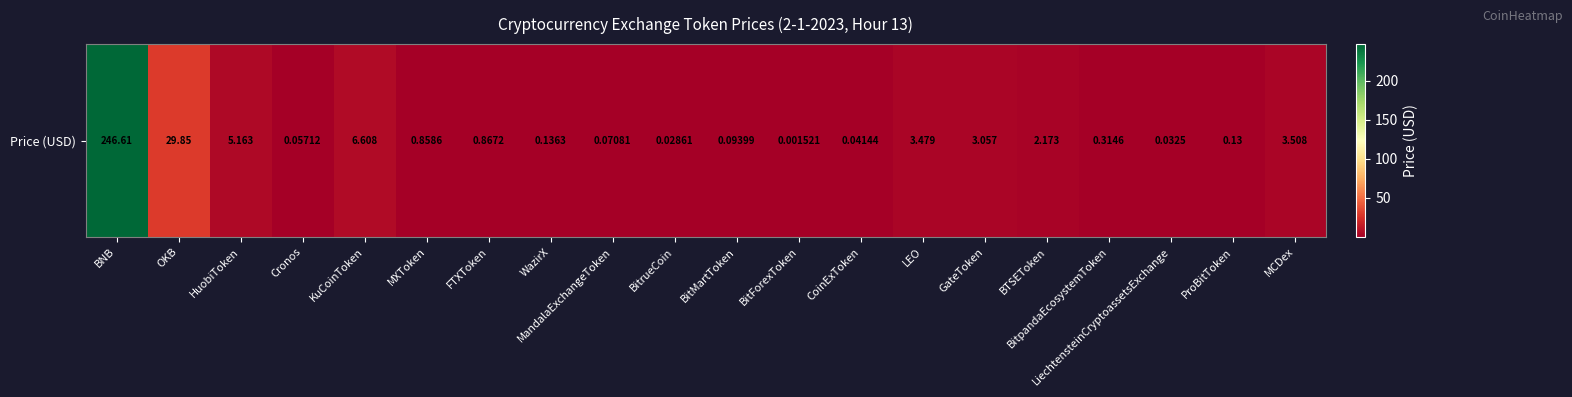

Reading left to right, list all the values displayed in this chart.

246.6	29.9	5.2	0.1	6.6	0.9	0.9	0.1	0.1	0.0	0.1	0.0	0.0	3.5	3.1	2.2	0.3	0.0	0.1	3.5